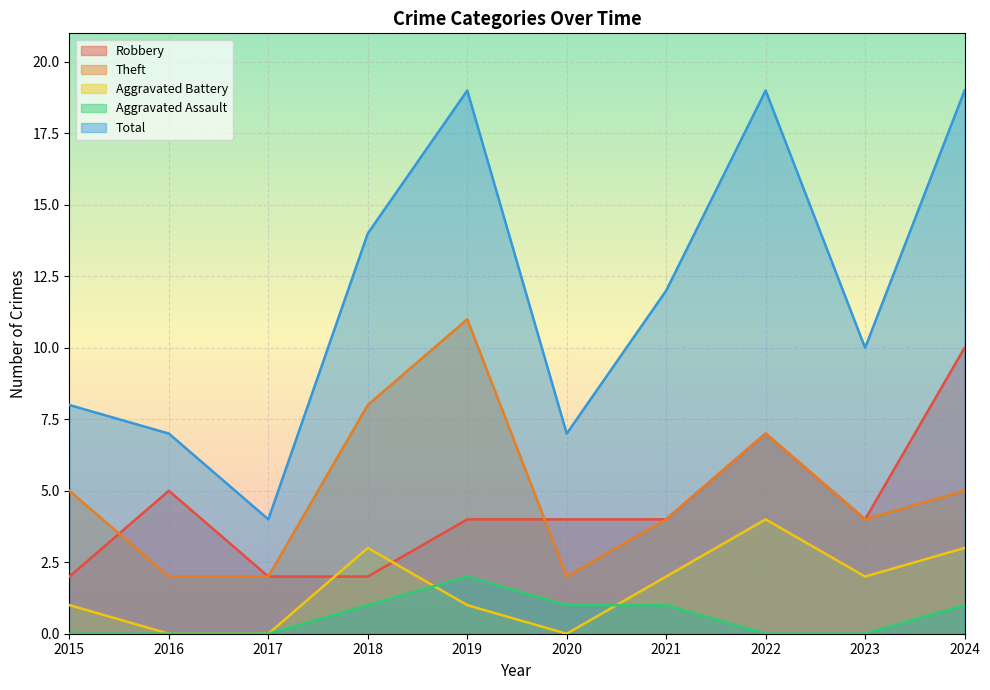

True or false: Aggravated Battery has a value of 3 at 2024.

True